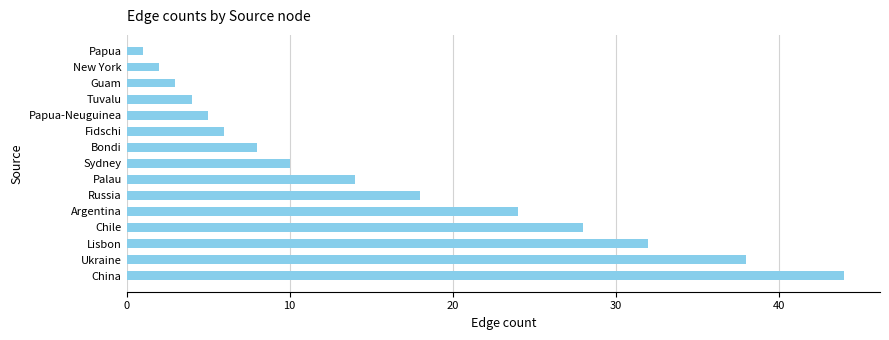

What is the change in value from China to Russia?

-26